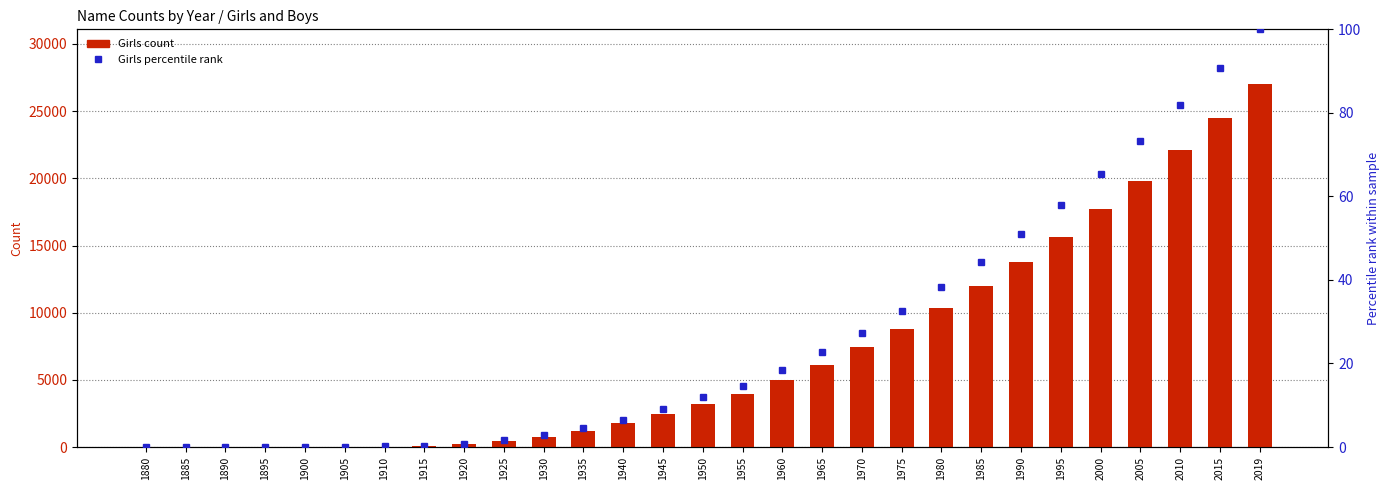

At which label does Girls count reach its peak?

2019